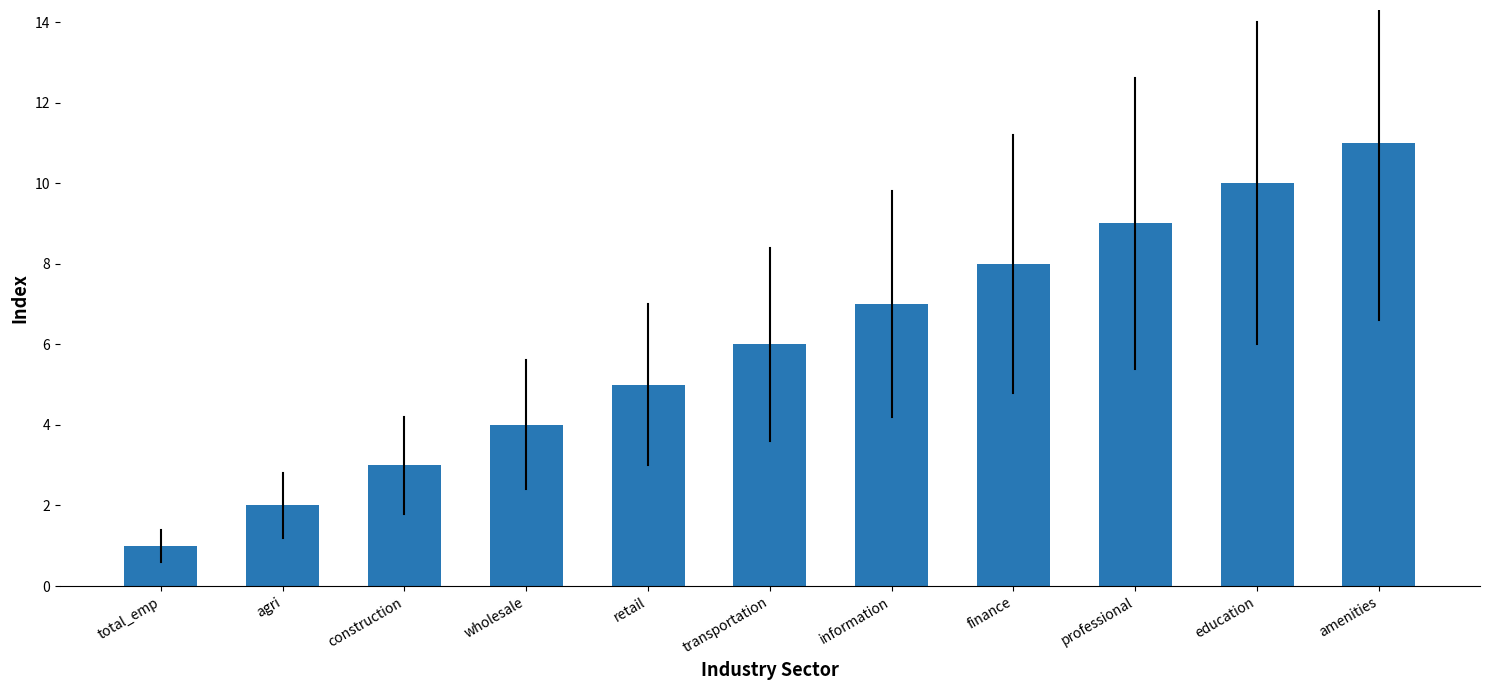

Which has a higher value, total_emp or agri?

agri